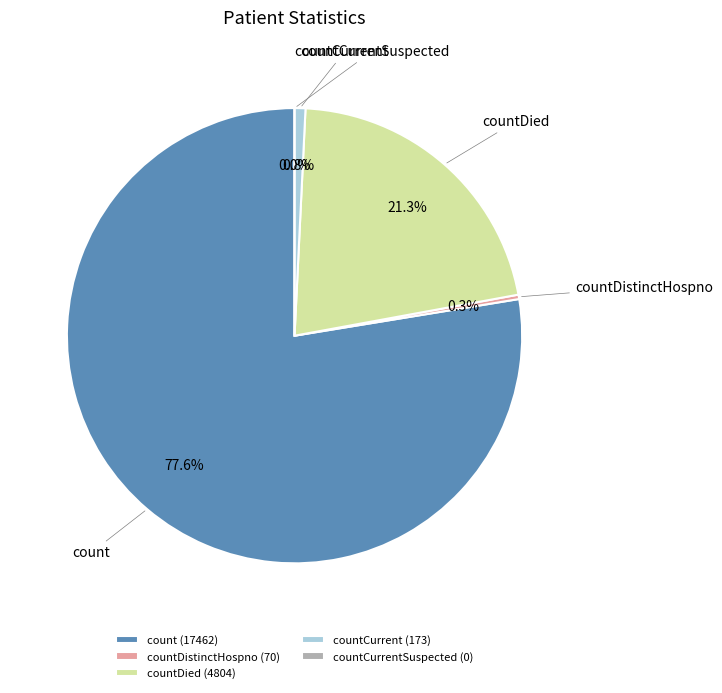

Does count represent more than half of the total?

Yes